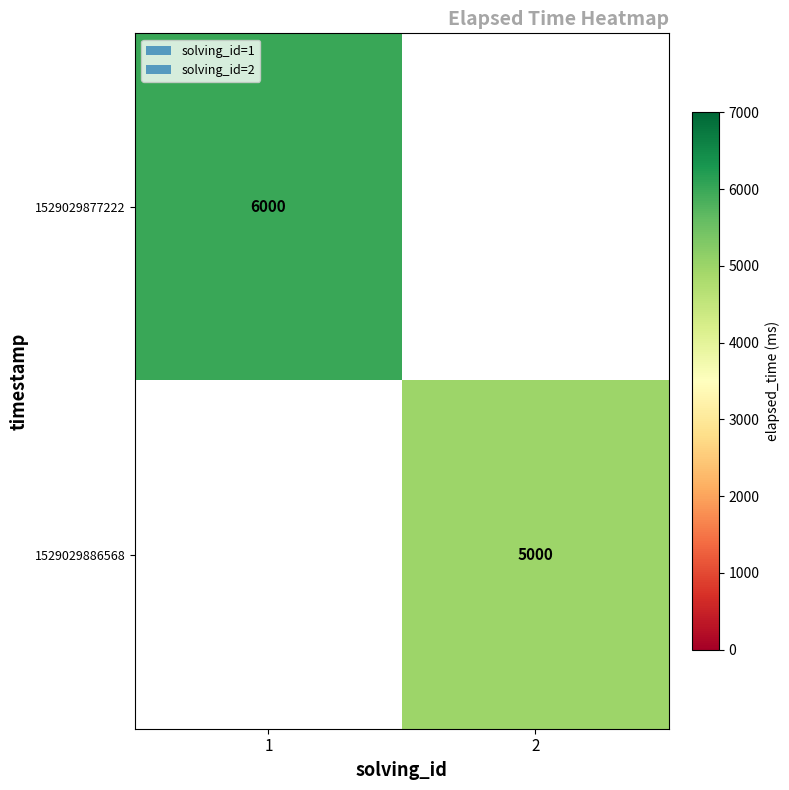

Is the value of 1529029886568 at 2 greater than the value of 1529029877222 at 1?

No